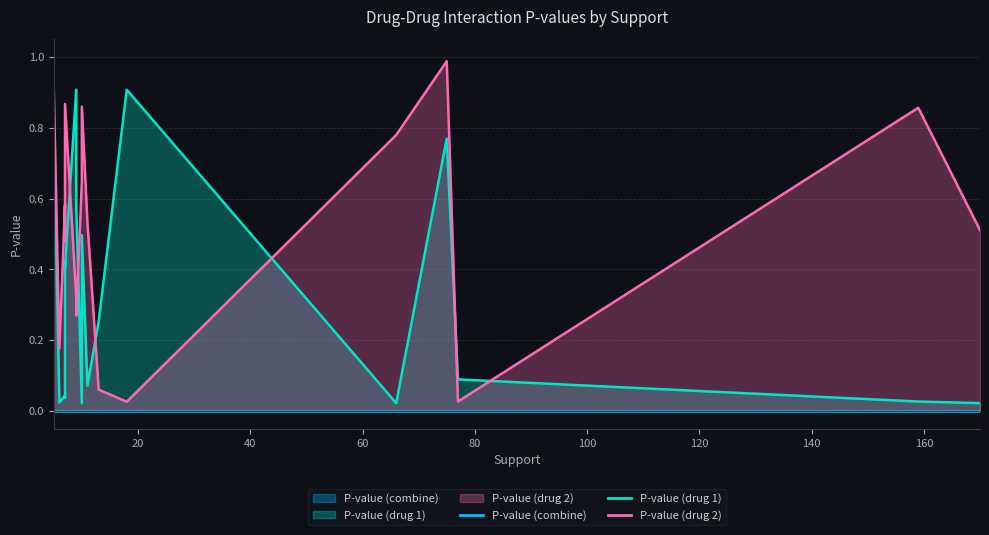

True or false: P-value (drug 2) and P-value (drug 1) intersect in this chart.

True